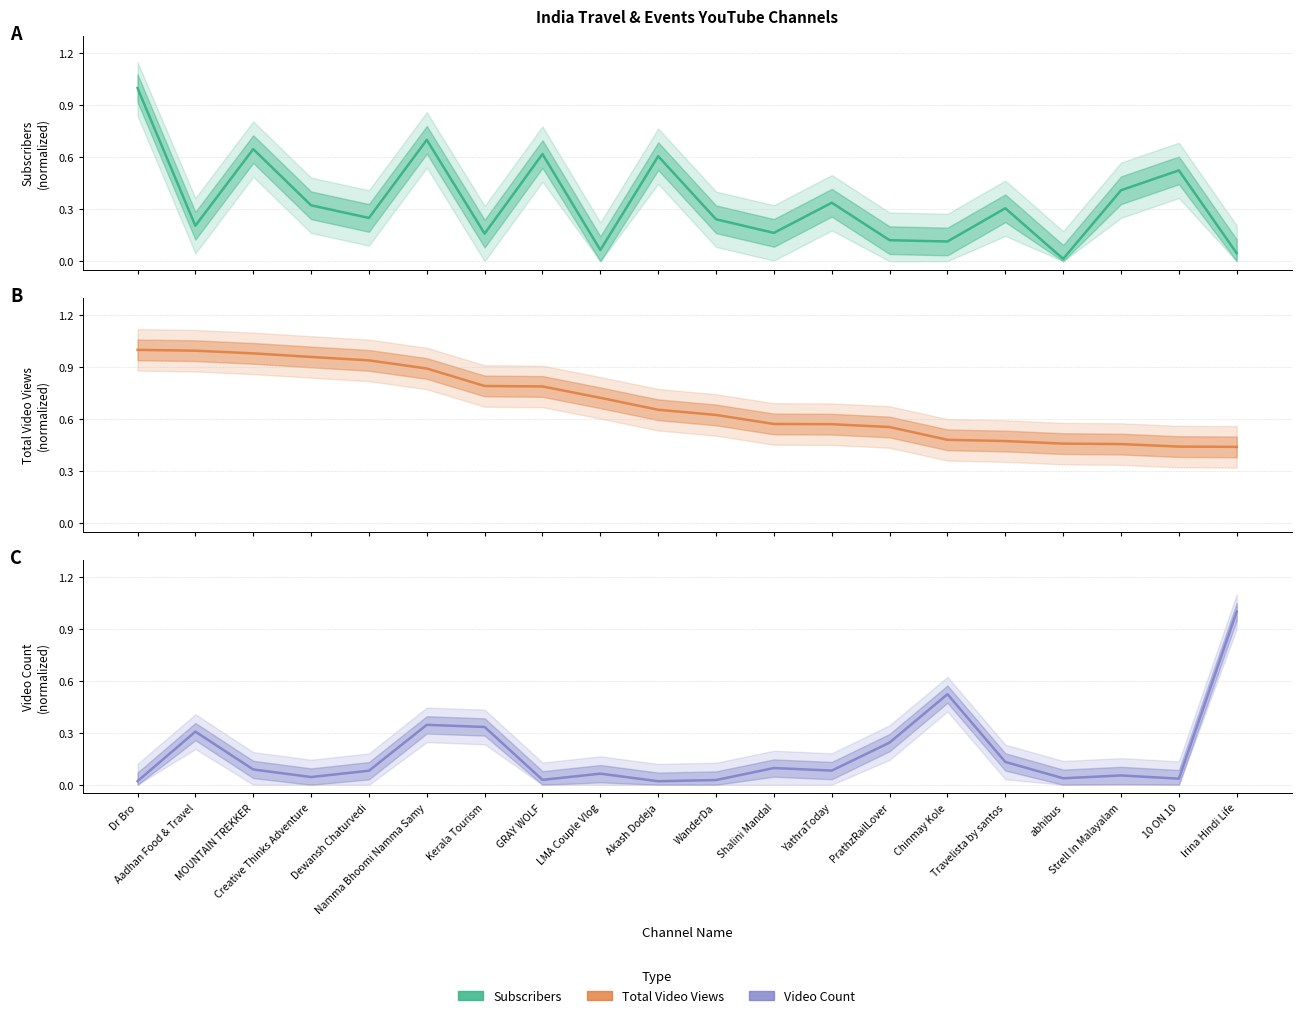

What is the average value of the total_video_views series?

0.7